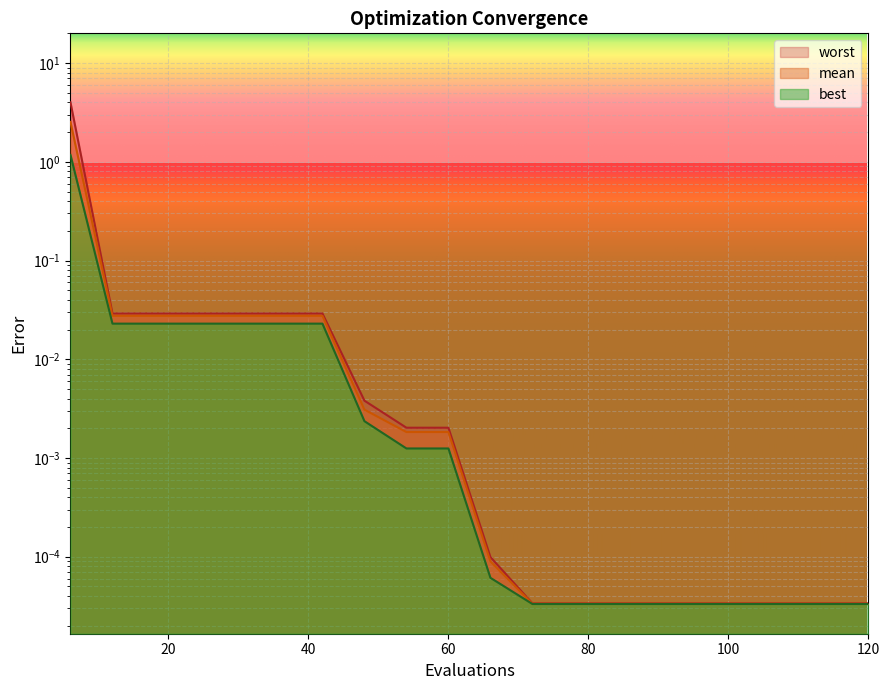

Reading left to right, transcribe all the data shown in this chart.

mean: 6=2.5	12=0.0	18=0.0	24=0.0	30=0.0	36=0.0	42=0.0	48=0.0	54=0.0	60=0.0	66=0.0	72=0.0	78=0.0	84=0.0	90=0.0	96=0.0	102=0.0	108=0.0	114=0.0	120=0.0
best: 6=1.2	12=0.0	18=0.0	24=0.0	30=0.0	36=0.0	42=0.0	48=0.0	54=0.0	60=0.0	66=0.0	72=0.0	78=0.0	84=0.0	90=0.0	96=0.0	102=0.0	108=0.0	114=0.0	120=0.0
worst: 6=4.0	12=0.0	18=0.0	24=0.0	30=0.0	36=0.0	42=0.0	48=0.0	54=0.0	60=0.0	66=0.0	72=0.0	78=0.0	84=0.0	90=0.0	96=0.0	102=0.0	108=0.0	114=0.0	120=0.0